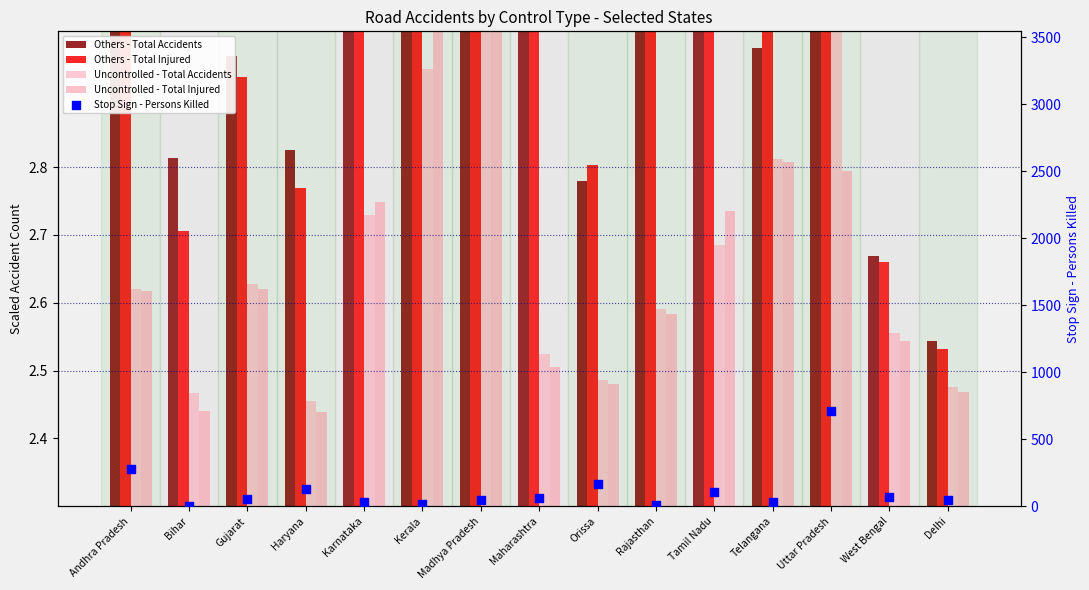

Which series reaches the maximum Y coordinate?

Stop Sign - Persons Killed